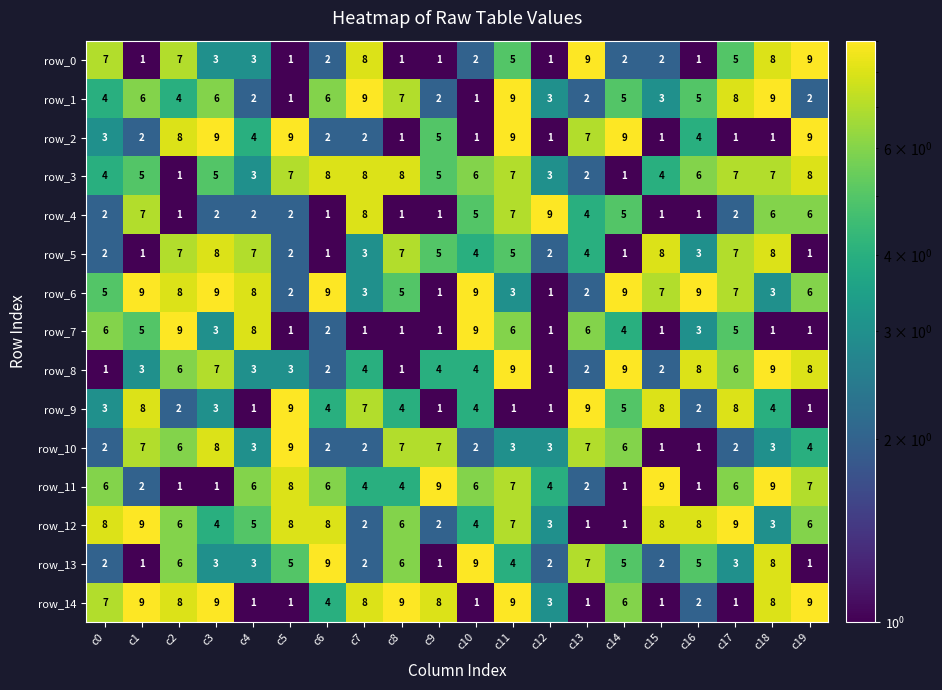

At which label is row_14 closest to 5?

c6